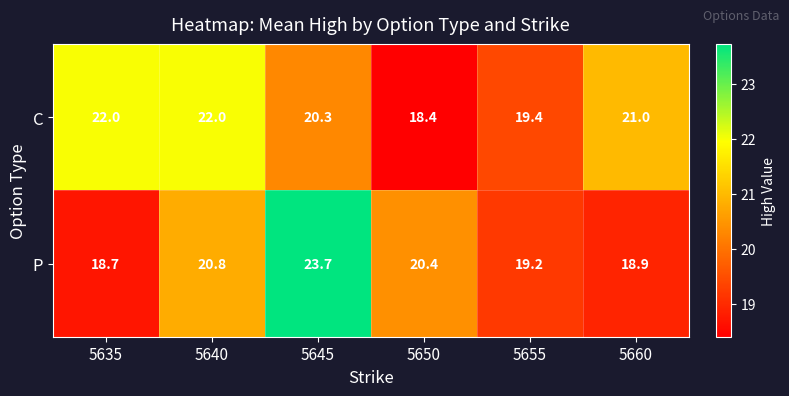

Count the number of data series in this chart.

2